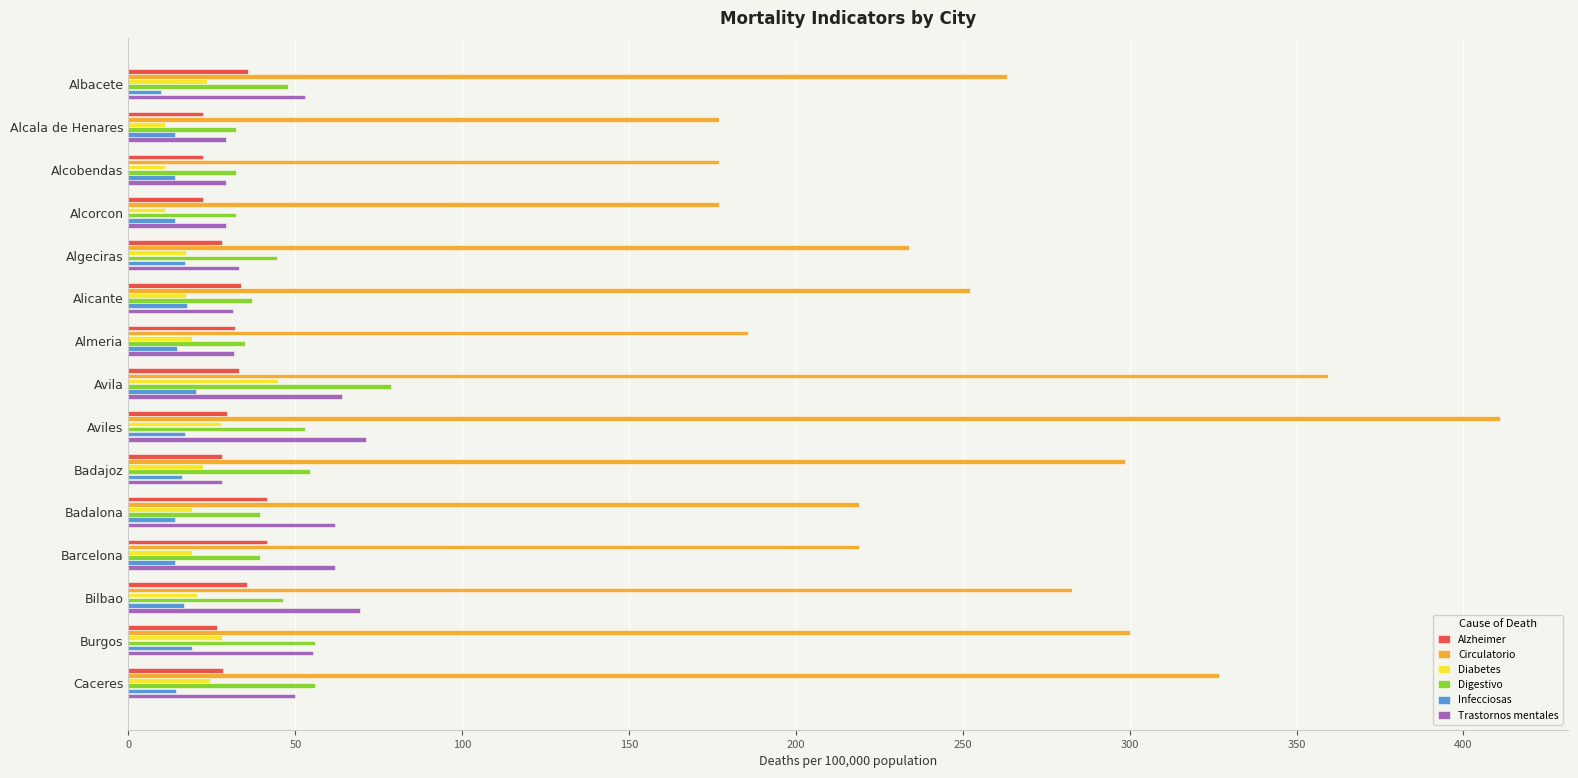

At which label does Diabetes reach its peak?

Avila